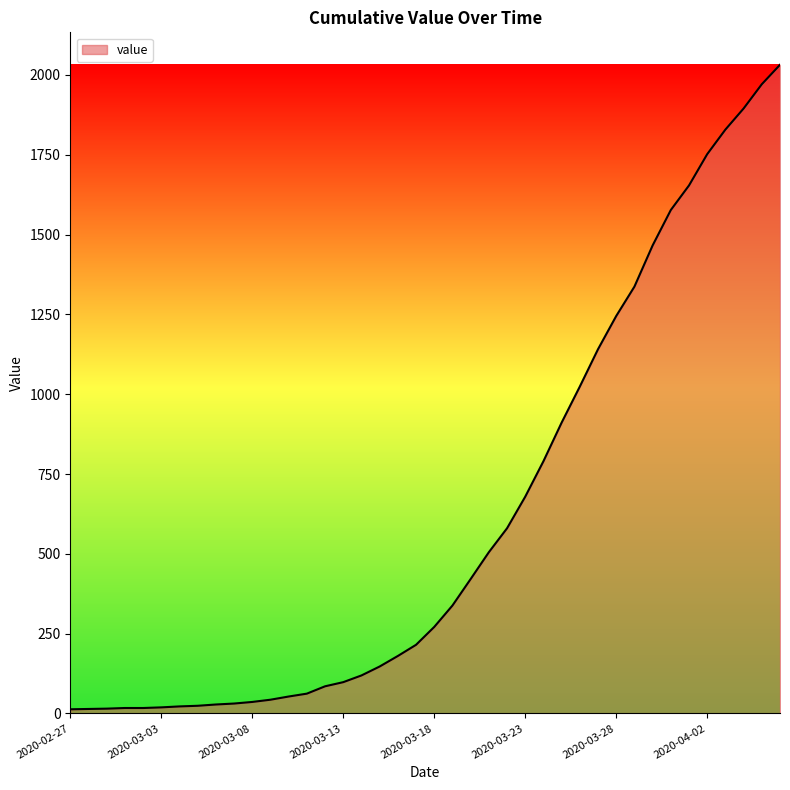

What is the difference between the maximum and minimum values?

2019